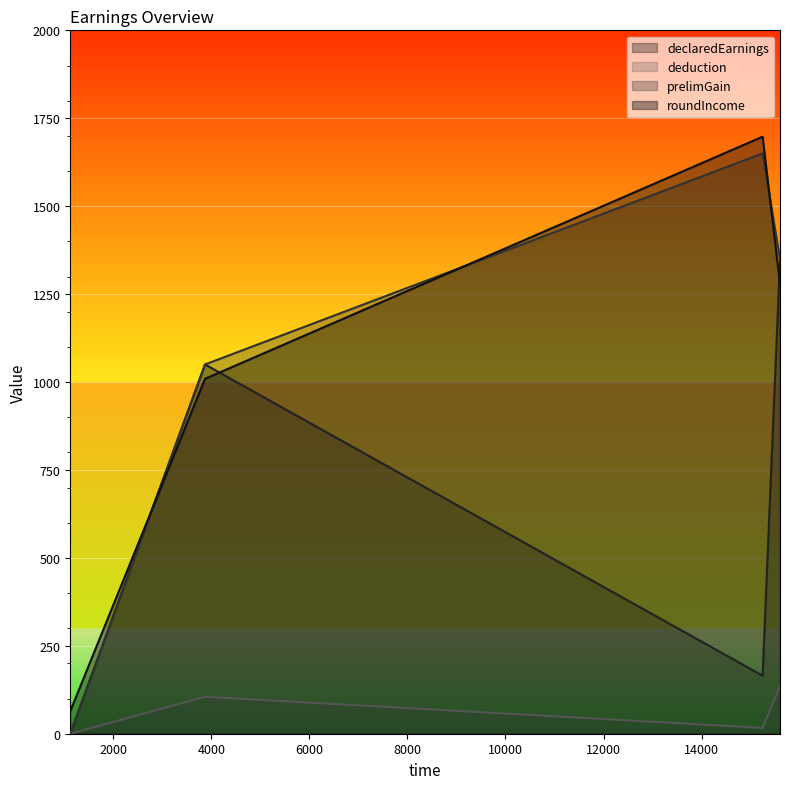

At how many categories does at least one series exceed 1110?

2